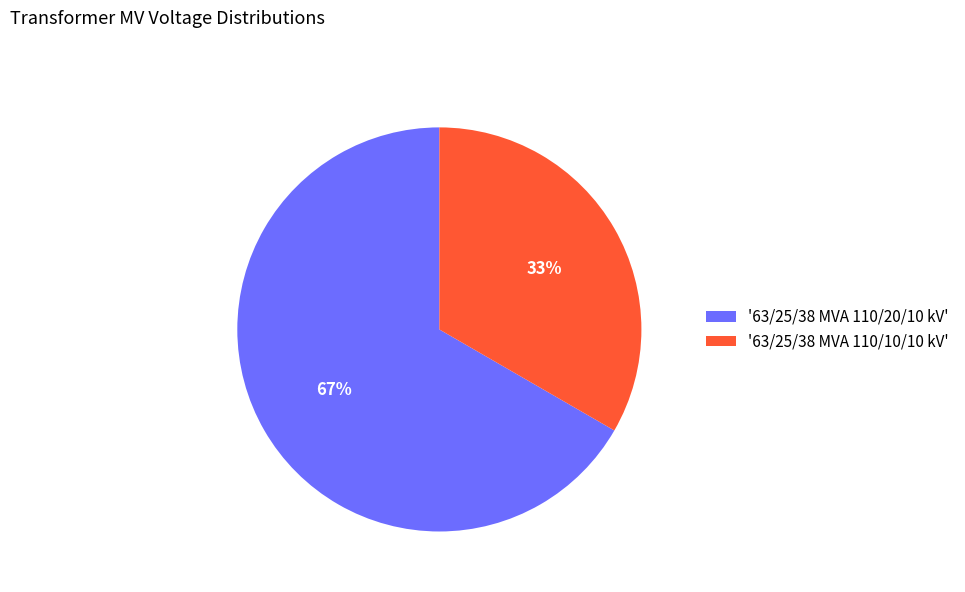

What percentage is the '63/25/38 MVA 110/20/10 kV' slice, to the nearest percent?

67%